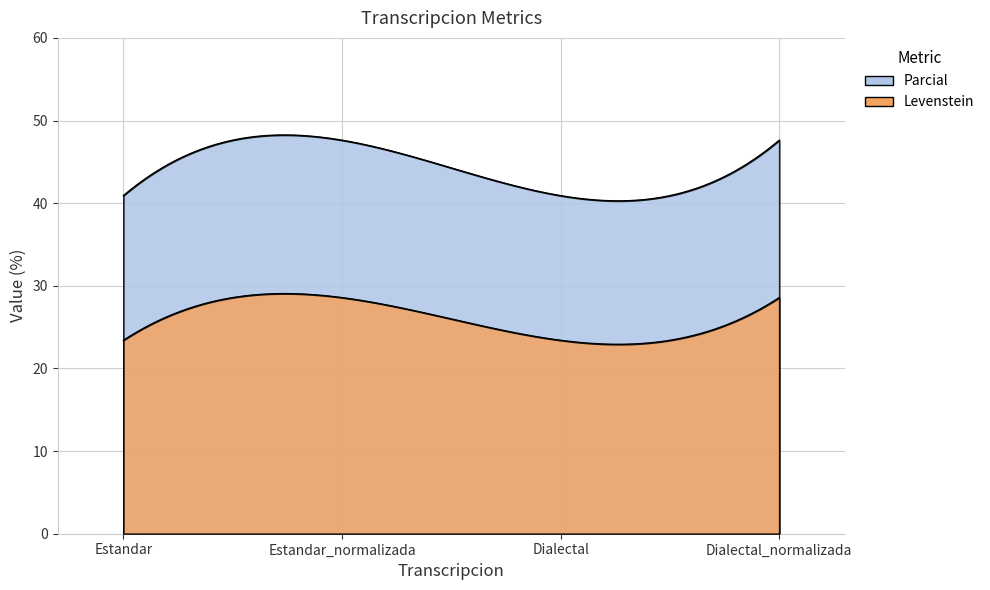

List the labels in order of Levenstein value, largest first.

Estandar_normalizada, Dialectal_normalizada, Estandar, Dialectal